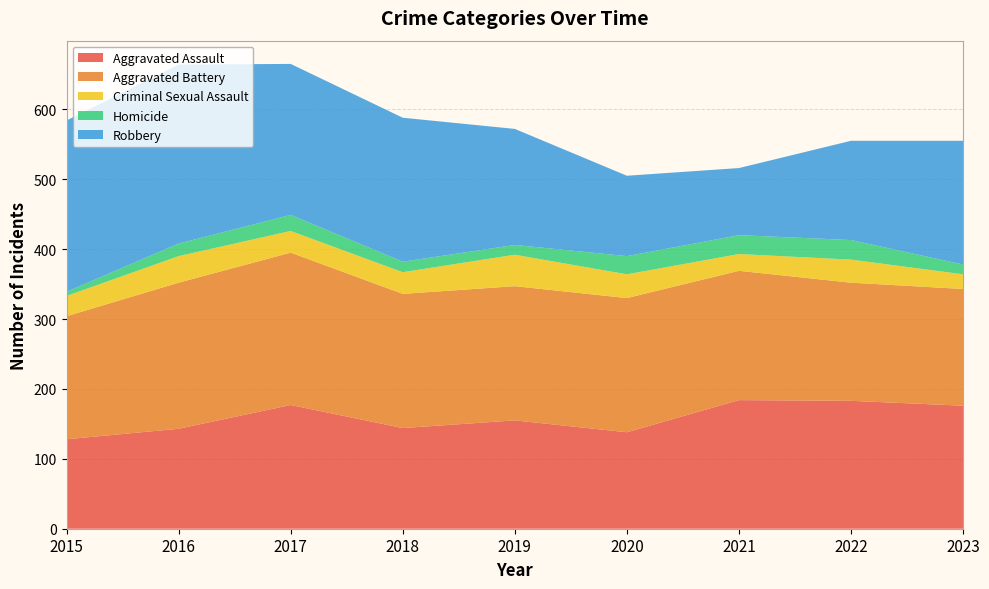

Reading left to right, what are all the values shown in this chart?

Aggravated Assault: 2015=128	2016=143	2017=177	2018=144	2019=155	2020=138	2021=184	2022=183	2023=176
Aggravated Battery: 2015=176	2016=209	2017=218	2018=192	2019=192	2020=192	2021=185	2022=169	2023=167
Criminal Sexual Assault: 2015=29	2016=38	2017=31	2018=31	2019=45	2020=34	2021=24	2022=33	2023=21
Homicide: 2015=6	2016=18	2017=23	2018=15	2019=14	2020=26	2021=27	2022=28	2023=14
Robbery: 2015=245	2016=256	2017=216	2018=206	2019=166	2020=115	2021=96	2022=142	2023=177